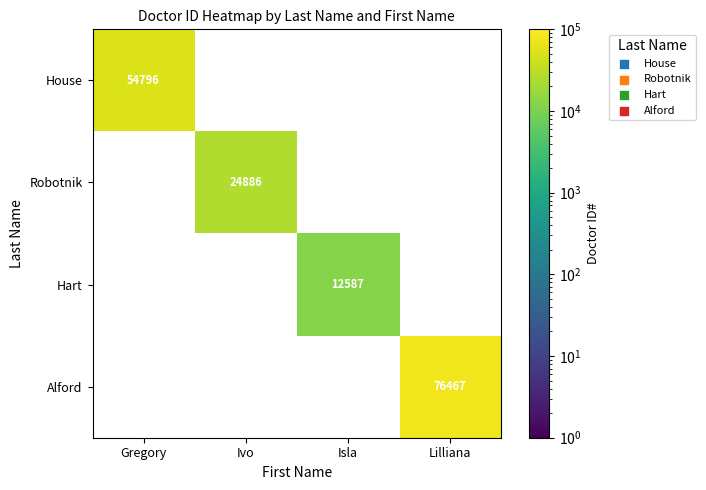

Reading left to right, list all the values displayed in this chart.

House: 54796	0	0	0
Robotnik: 0	24886	0	0
Hart: 0	0	12587	0
Alford: 0	0	0	76467